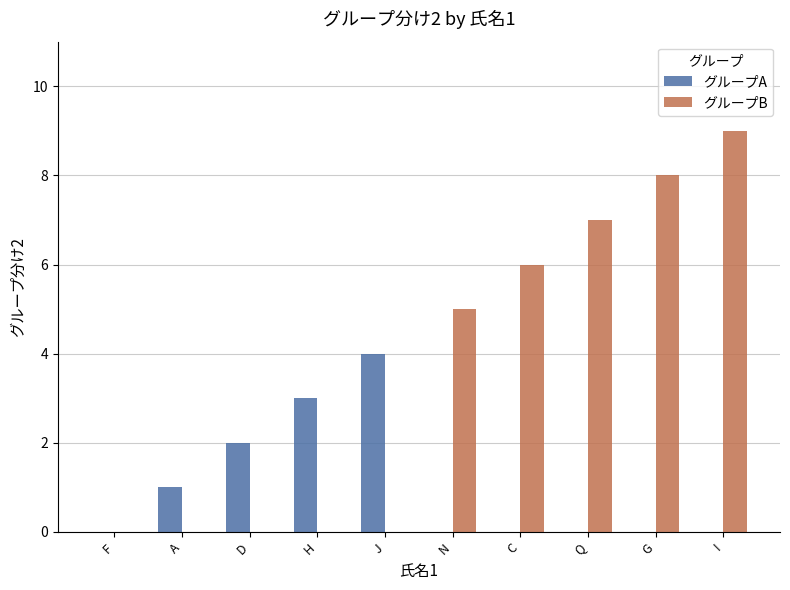

What is the sum of all グループA values?

10